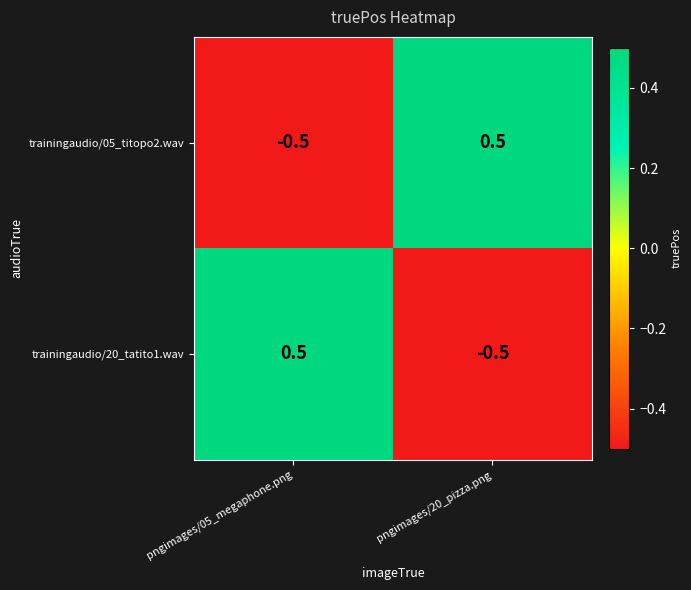

What is the approximate value of trainingaudio/05_titopo2.wav at pngimages/20_pizza.png?

0.5